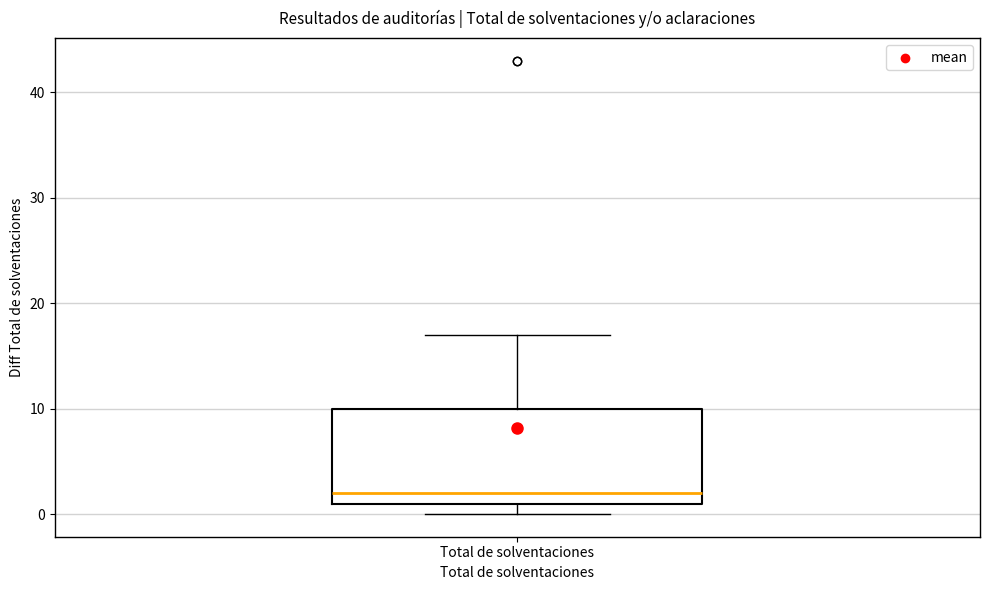

Read this box plot against the y-axis: the position of the median line, the range covered by the box, and the ends of both whiskers. The values are not printed on the chart, so give them approximately, as read against the axis.

median 2, box 1 to 10, whiskers 0 to 17